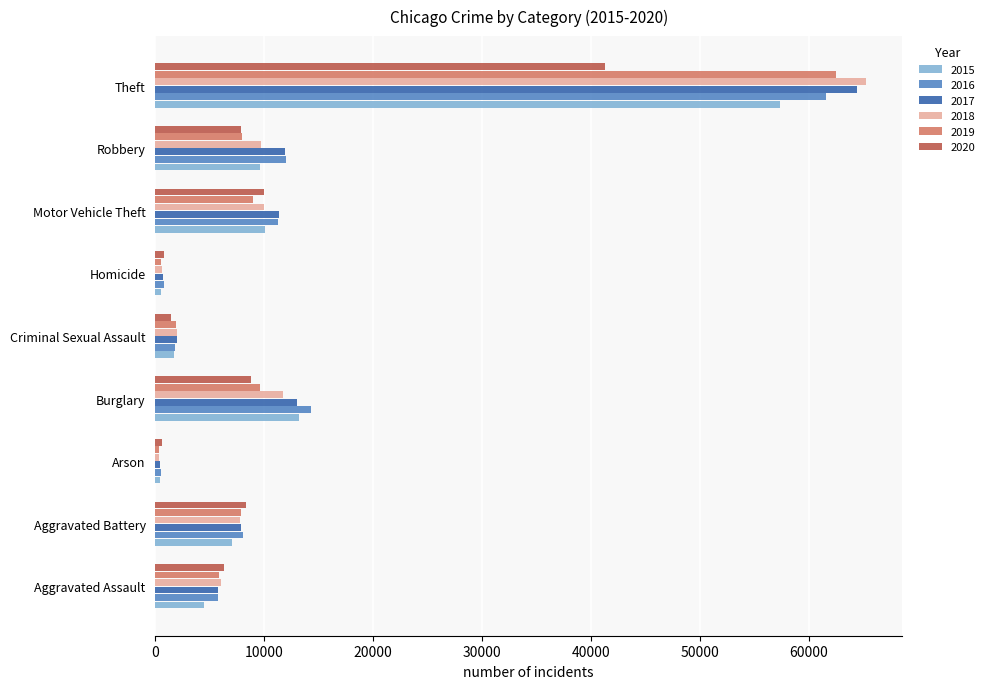

What is the spread (max minus min) of values at Motor Vehicle Theft?

2403